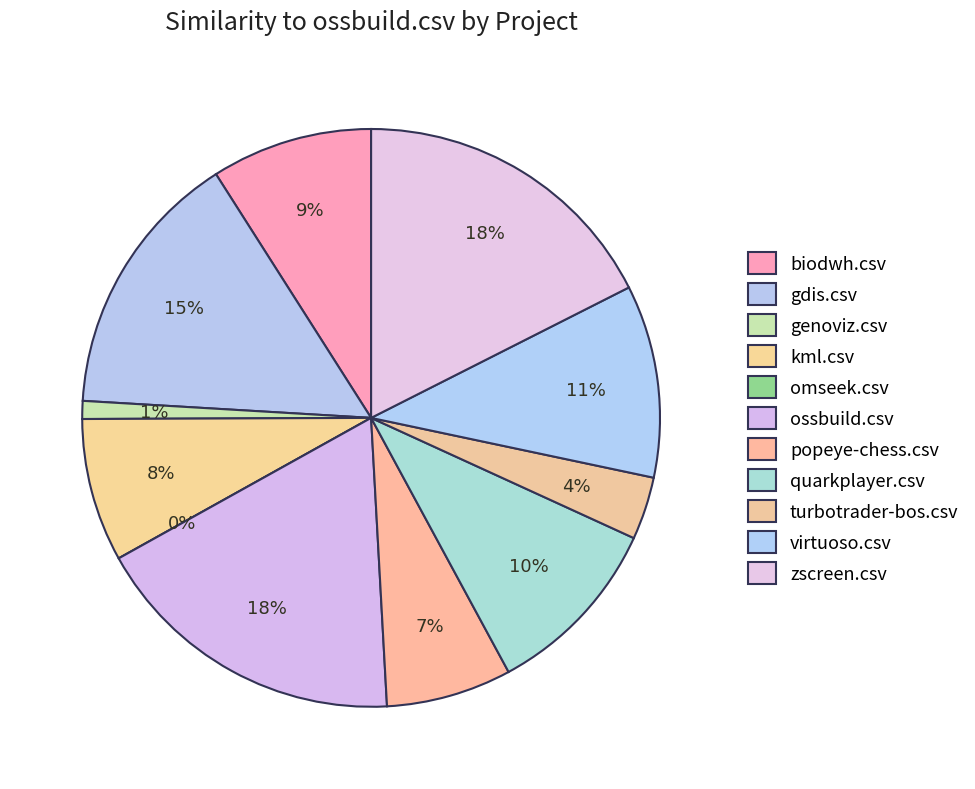

To the nearest percent, what is the difference between the ossbuild.csv and quarkplayer.csv slice percentages?

8%